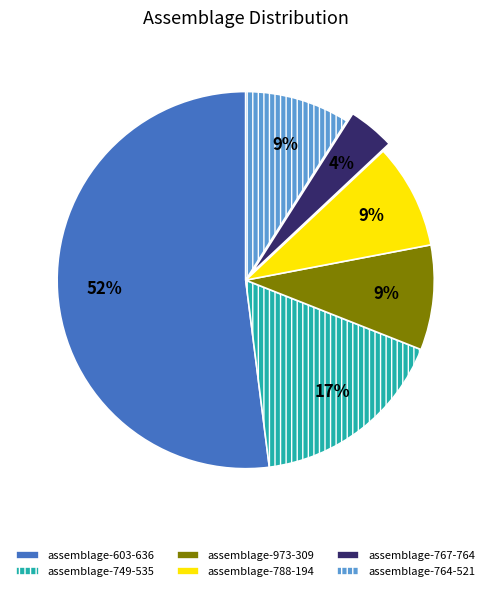

To the nearest percent, what portion does assemblage-603-636 represent?

52%